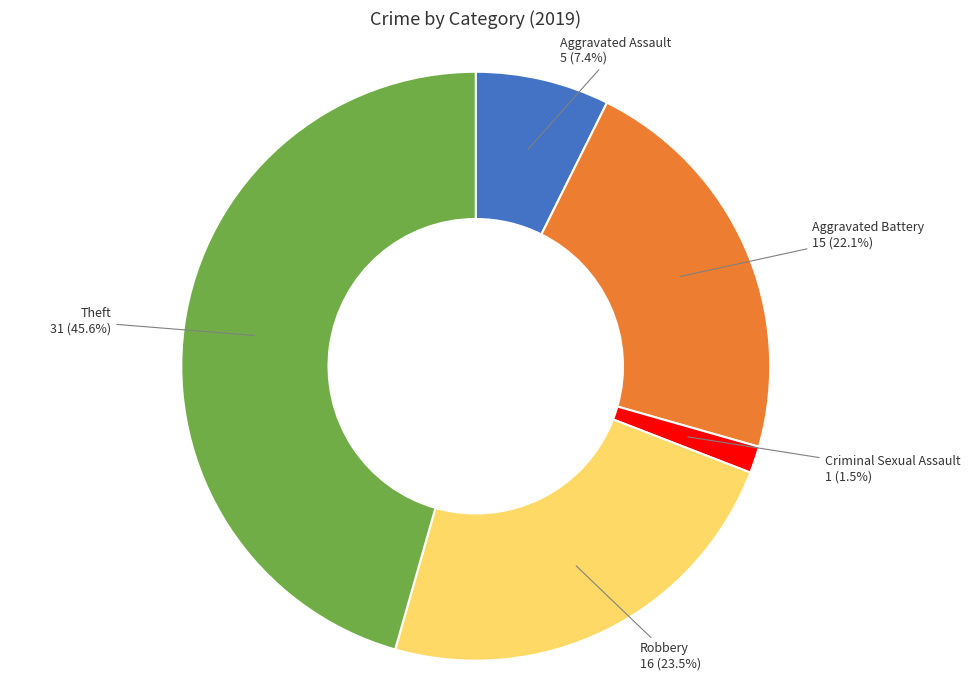

Is there a majority slice in this chart?

No